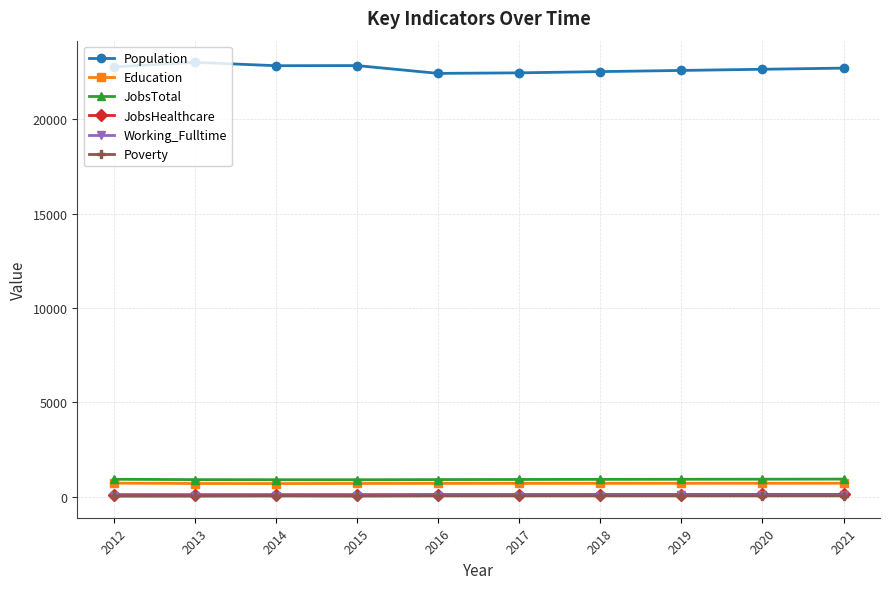

Which series has the largest total across all categories?

Population